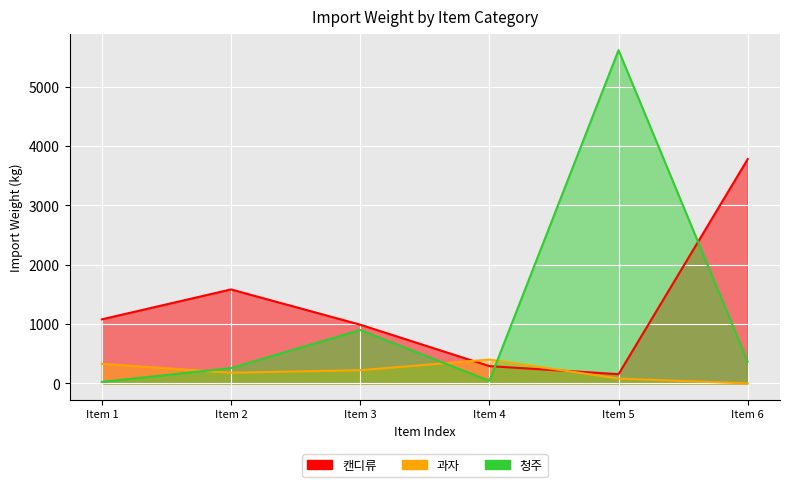

Where is 캔디류 nearest to the value 1968?

Item 2